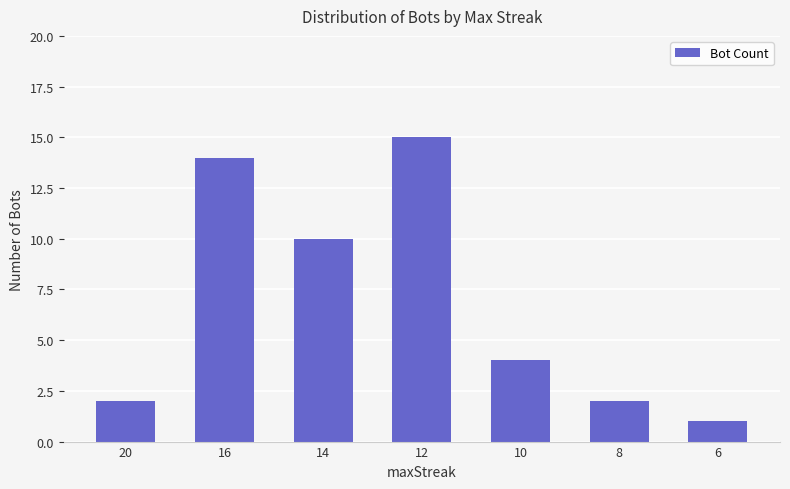

True or false: the data shows 14 at 16.

True